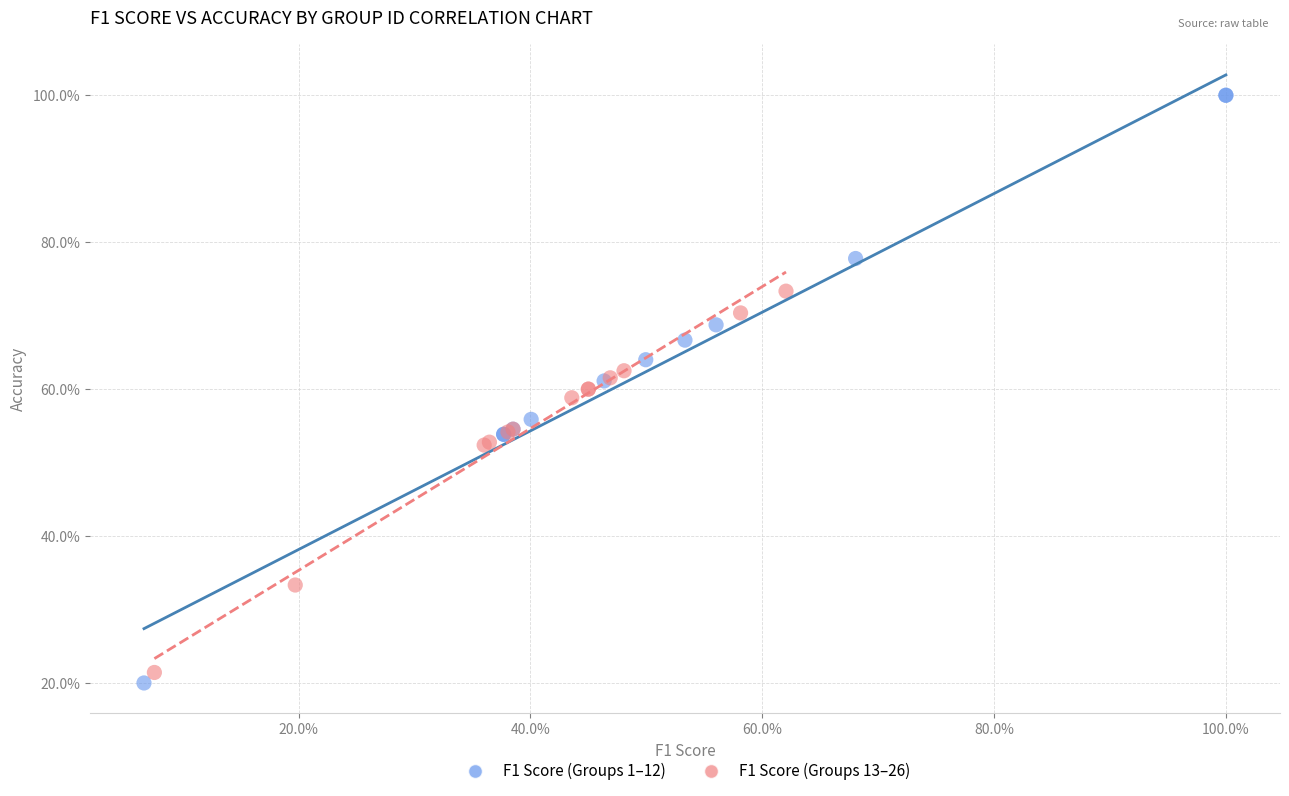

Which series contains the highest Y value?

F1 Score (Groups 1–12)